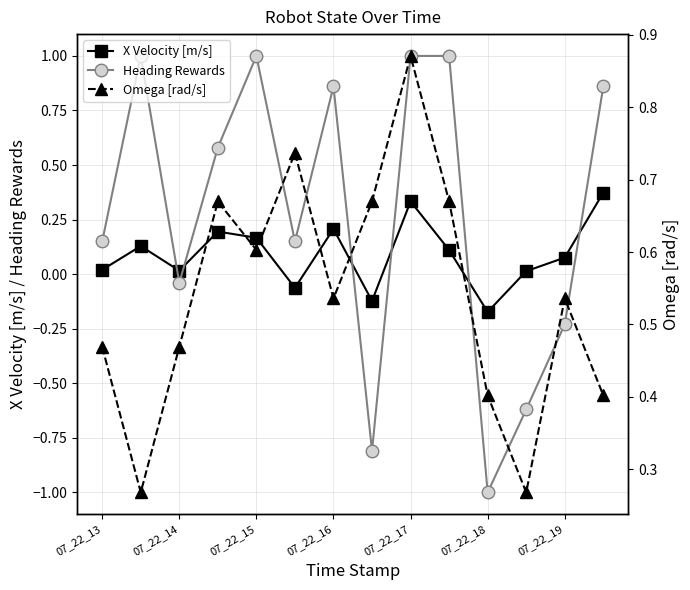

What is the minimum value for Omega [rad/s]?

0.3